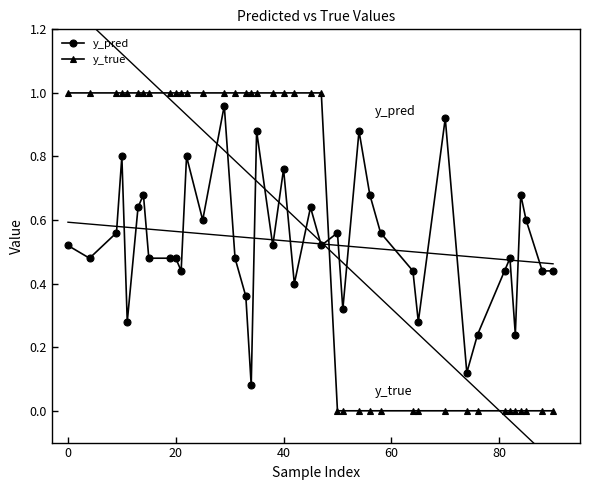

What is the value of the y_pred point at the 26th from the left?

0.9